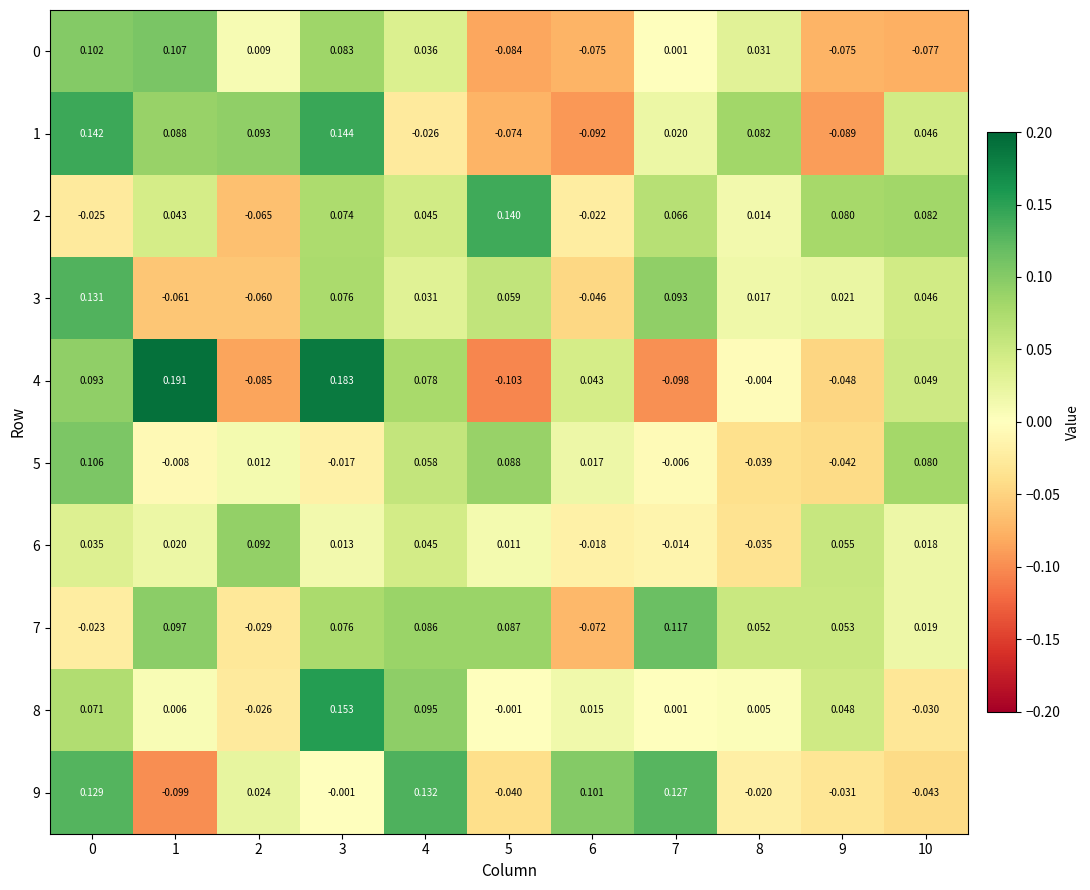

Is the value of 3 at 1 greater than the value of 9 at 6?

No